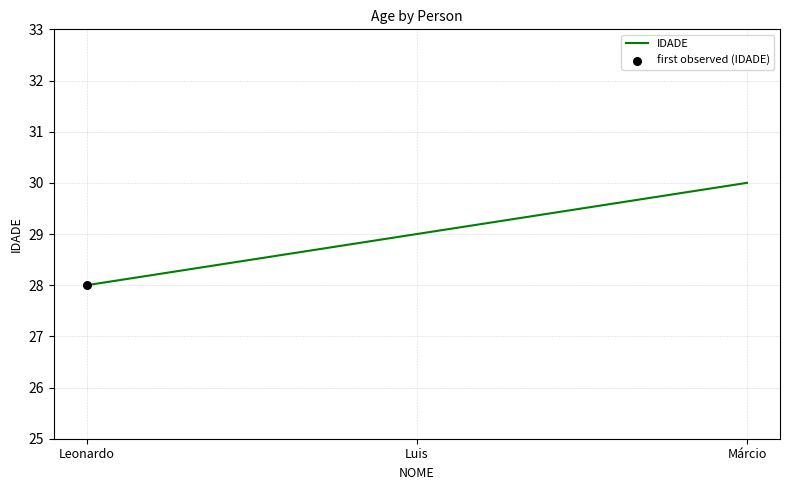

Between Márcio and Luis, which is larger?

Márcio